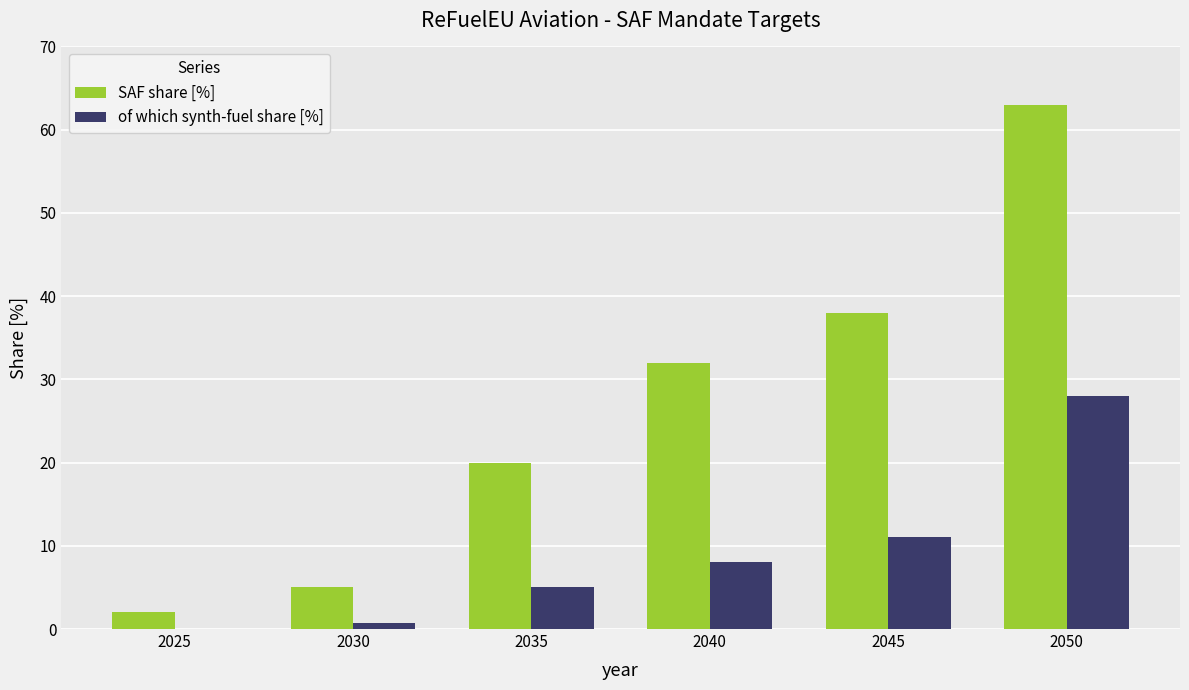

Where is of which synth-fuel share [%] nearest to the value 14?

2045